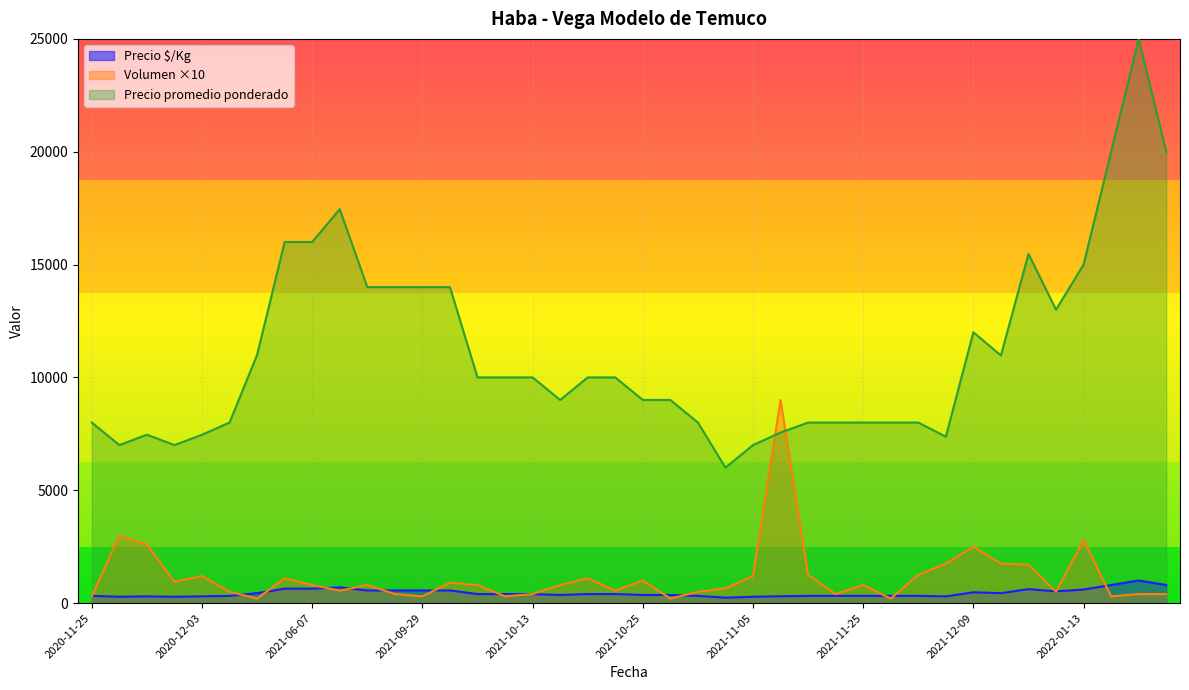

The value of Volumen at 2020-12-11 is 5. True or false?

False